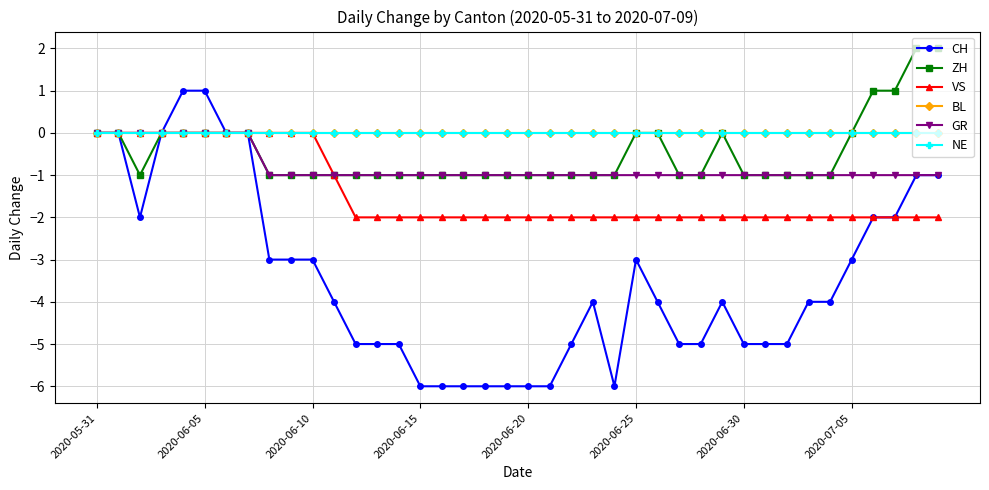

Reading left to right, list all the values displayed in this chart.

CH: 0	0	-2	0	1	1	0	0	-3	-3	-3	-4	-5	-5	-5	-6	-6	-6	-6	-6	-6	-6	-5	-4	-6	-3	-4	-5	-5	-4	-5	-5	-5	-4	-4	-3	-2	-2	-1	-1
ZH: 0	0	-1	0	0	0	0	0	-1	-1	-1	-1	-1	-1	-1	-1	-1	-1	-1	-1	-1	-1	-1	-1	-1	0	0	-1	-1	0	-1	-1	-1	-1	-1	0	1	1	2	2
VS: 0	0	0	0	0	0	0	0	0	0	0	-1	-2	-2	-2	-2	-2	-2	-2	-2	-2	-2	-2	-2	-2	-2	-2	-2	-2	-2	-2	-2	-2	-2	-2	-2	-2	-2	-2	-2
BL: 0	0	0	0	0	0	0	0	0	0	0	0	0	0	0	0	0	0	0	0	0	0	0	0	0	0	0	0	0	0	0	0	0	0	0	0	0	0	0	0
GR: 0	0	0	0	0	0	0	0	-1	-1	-1	-1	-1	-1	-1	-1	-1	-1	-1	-1	-1	-1	-1	-1	-1	-1	-1	-1	-1	-1	-1	-1	-1	-1	-1	-1	-1	-1	-1	-1
NE: 0	0	0	0	0	0	0	0	0	0	0	0	0	0	0	0	0	0	0	0	0	0	0	0	0	0	0	0	0	0	0	0	0	0	0	0	0	0	0	0